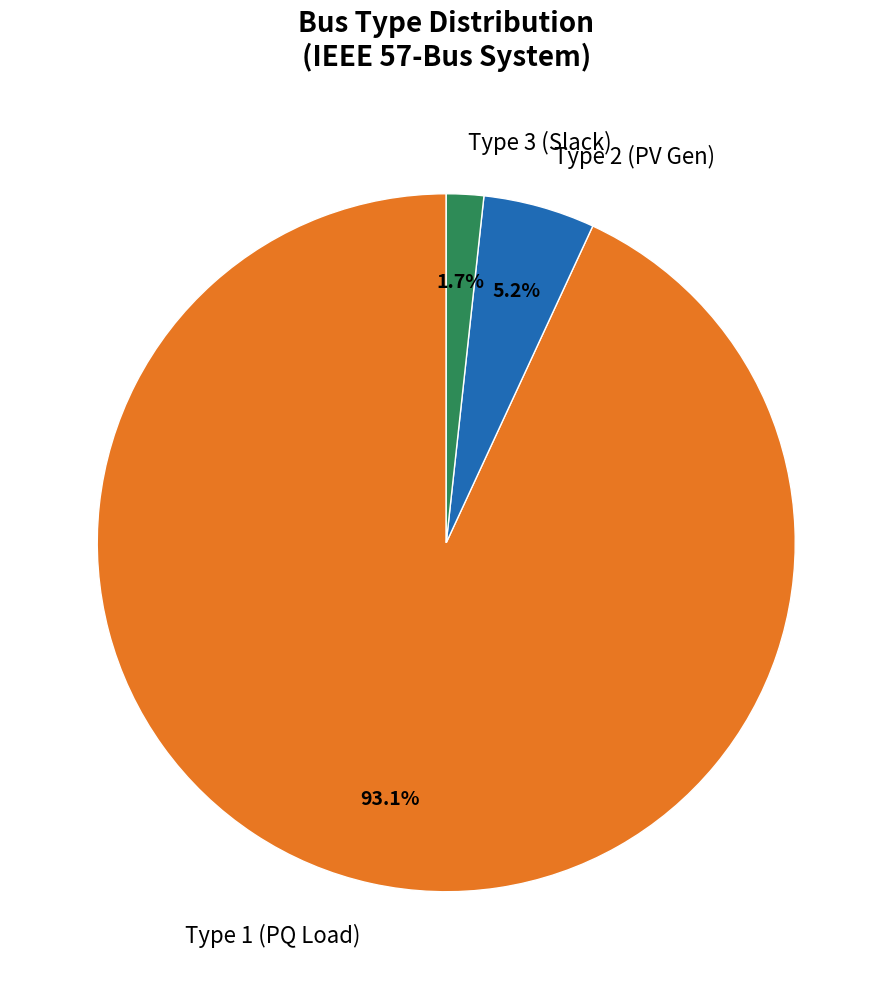

What is the ratio of the value at Type 3 (Slack) to the value at Type 2 (PV Gen)?

0.3